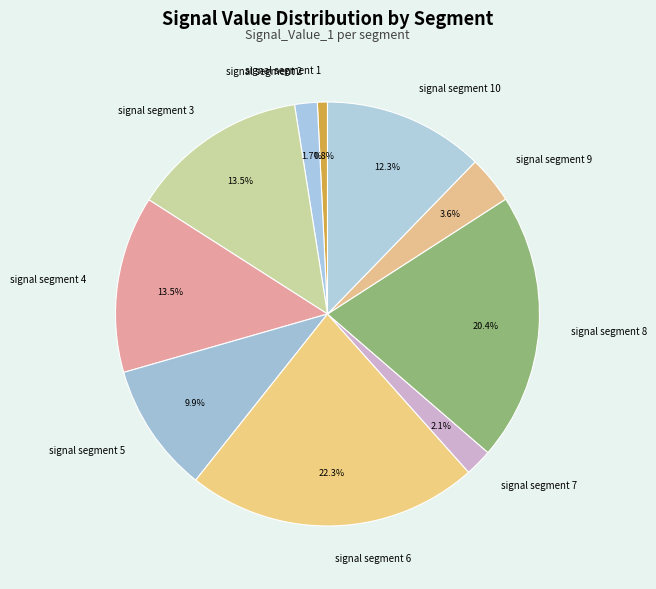

Is it true that signal segment 7 is 2% of the pie?

True